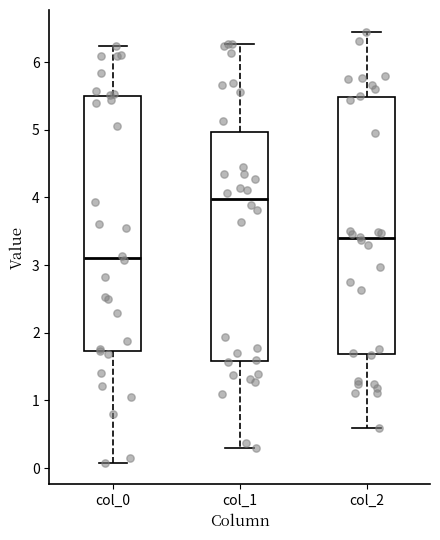

Reading left to right, transcribe this box plot: for each box, give where its median line is, the range the box spans, and where its two whiskers end, as read against the y-axis. The values are not printed on the chart, so give them approximately, as read against the axis.

col_0: median 3.1, box 1.7 to 5.5, whiskers 0.1 to 6.2
col_1: median 4.0, box 1.6 to 5.0, whiskers 0.3 to 6.3
col_2: median 3.4, box 1.7 to 5.5, whiskers 0.6 to 6.5